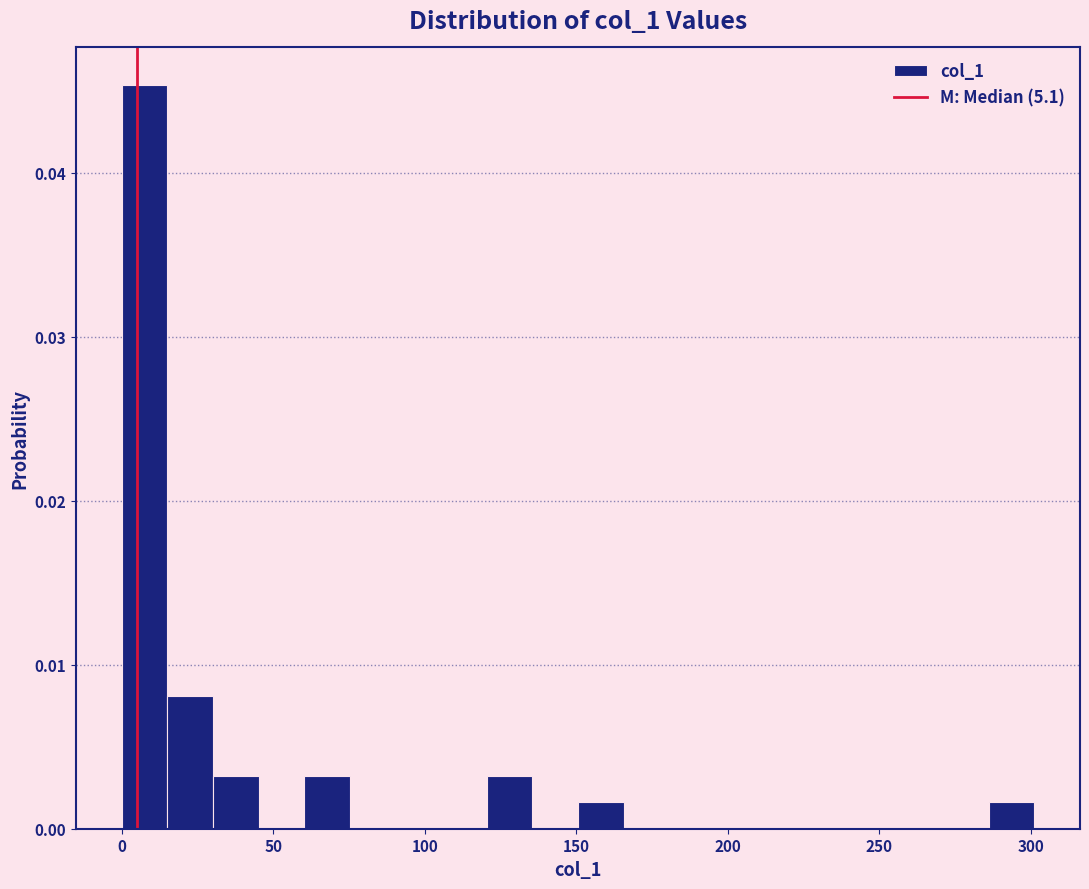

Around what value on the x-axis is the tallest bar? Give the approximate position of its centre, as read against the axis.

10